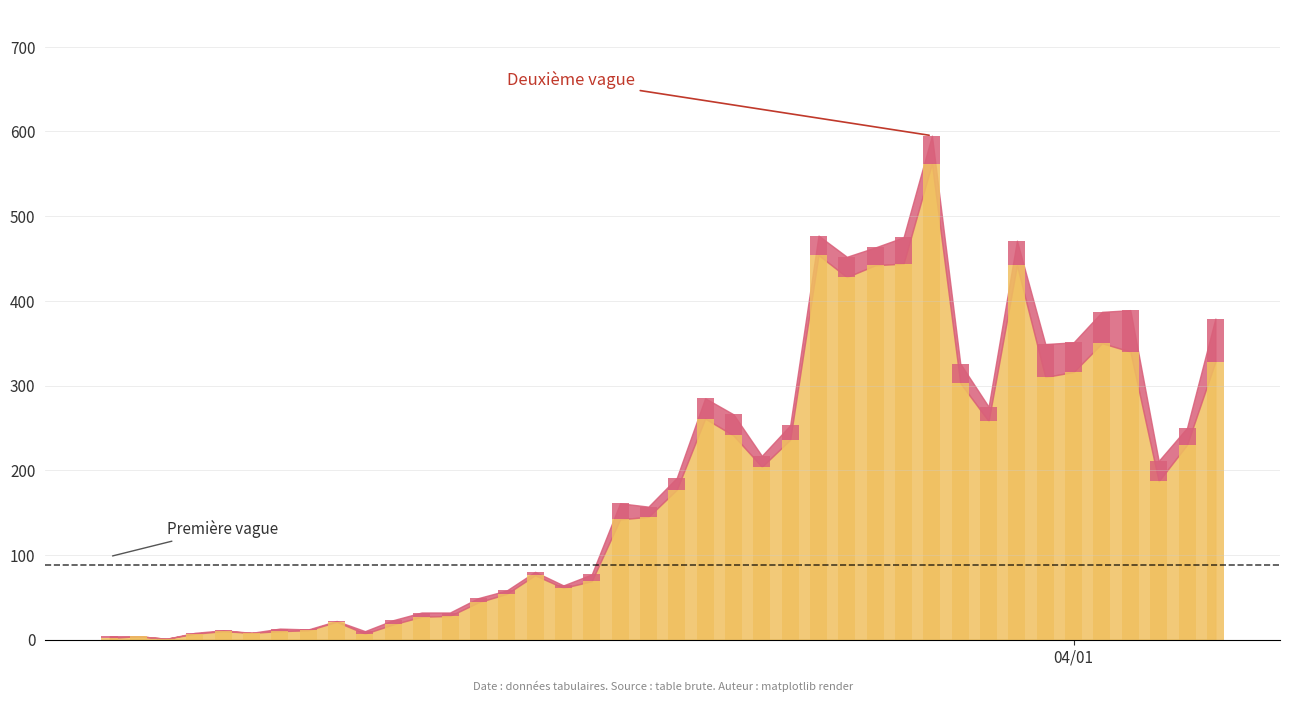

At 17, list the series in order from smallest to largest.

1, 0